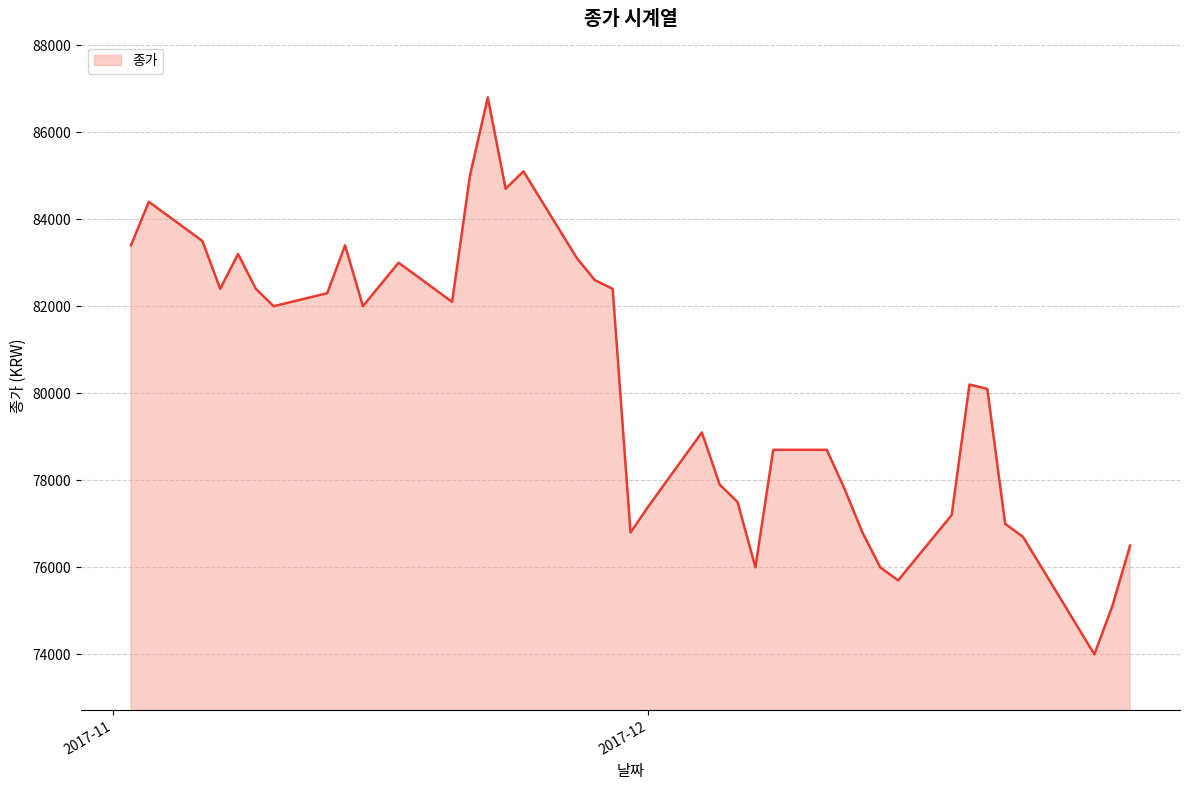

What is the sum of all values?

3211500